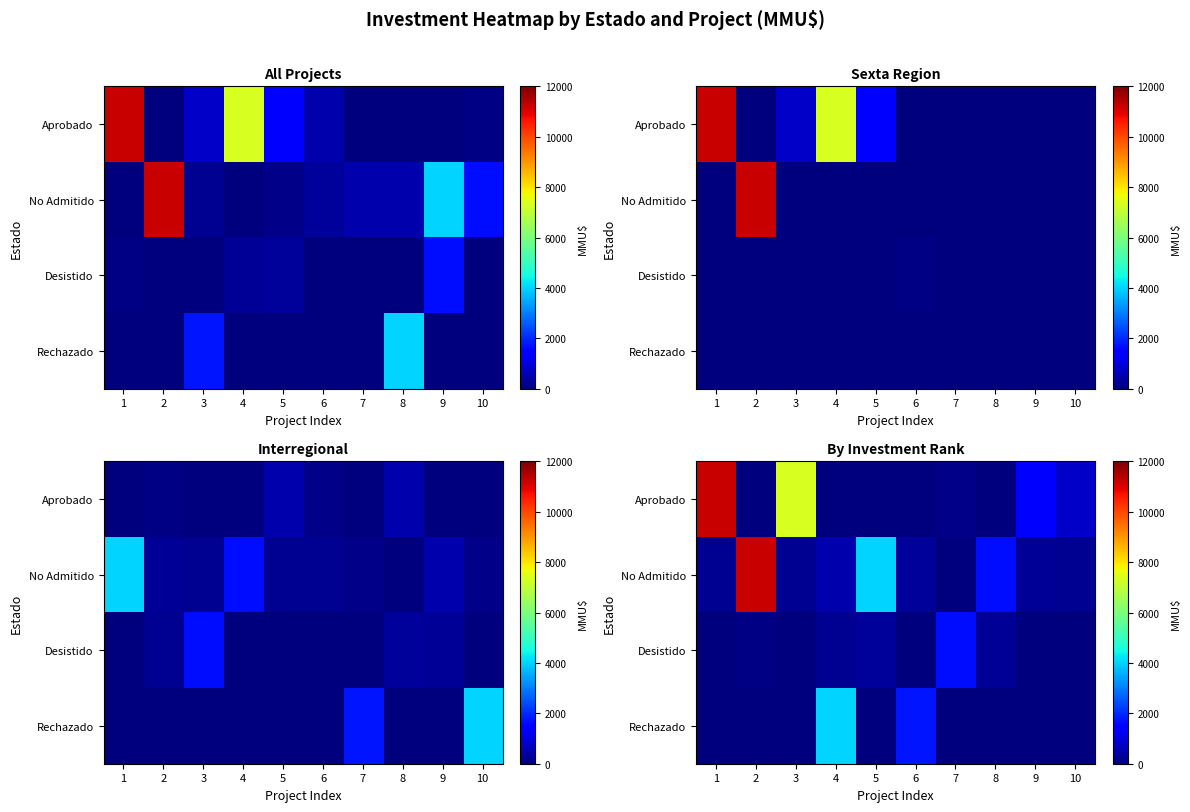

Rank the series at 1 from highest to lowest value.

Aprobado, No Admitido, Desistido, Rechazado